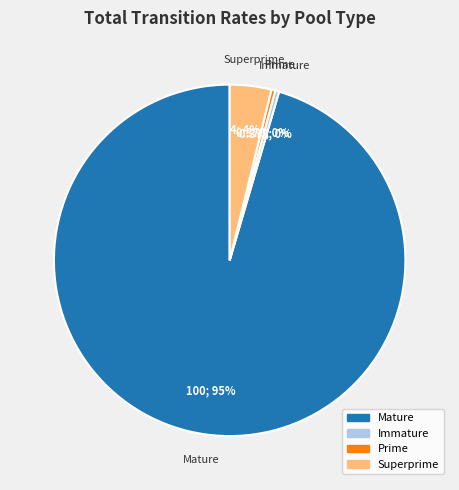

To the nearest percent, what is the average slice percentage?

25%